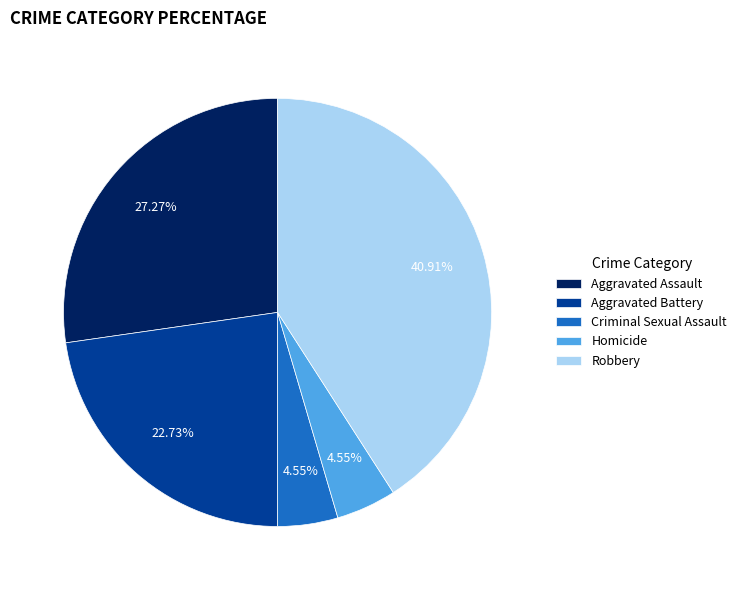

Combined, what portion of the pie is Robbery and Homicide?

45.5%